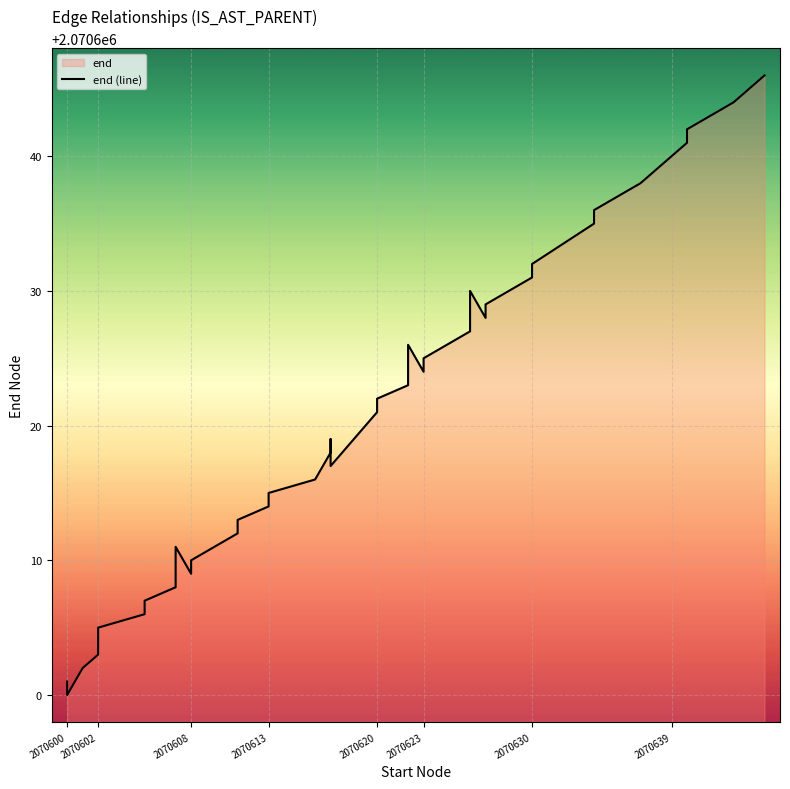

What is the greatest value displayed?

2070646